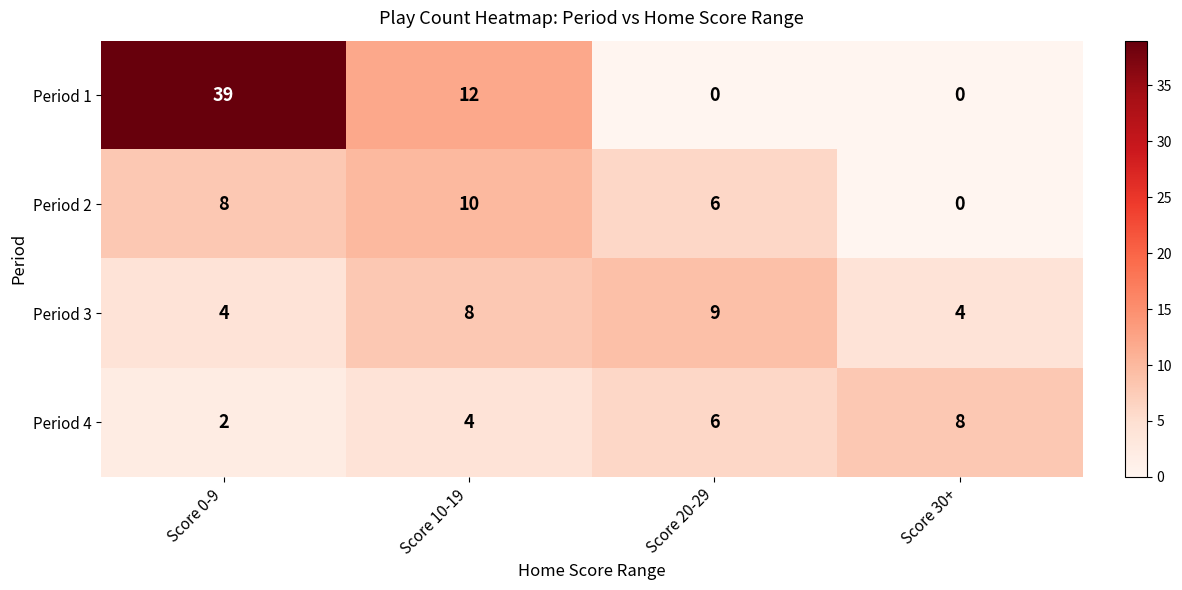

What is the spread (max minus min) of values at Score 30+?

8